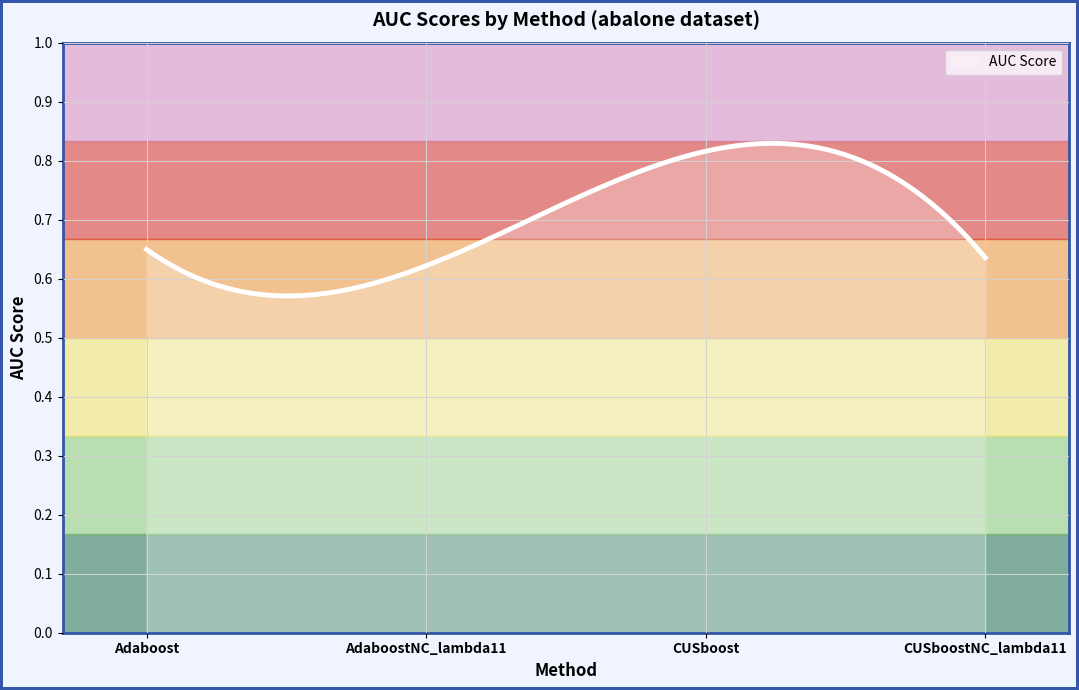

What is the difference between the maximum and minimum values?

0.3